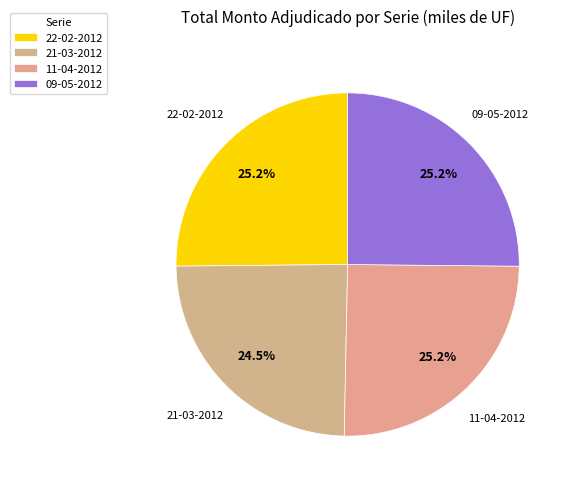

Does 21-03-2012 represent more than half of the total?

No